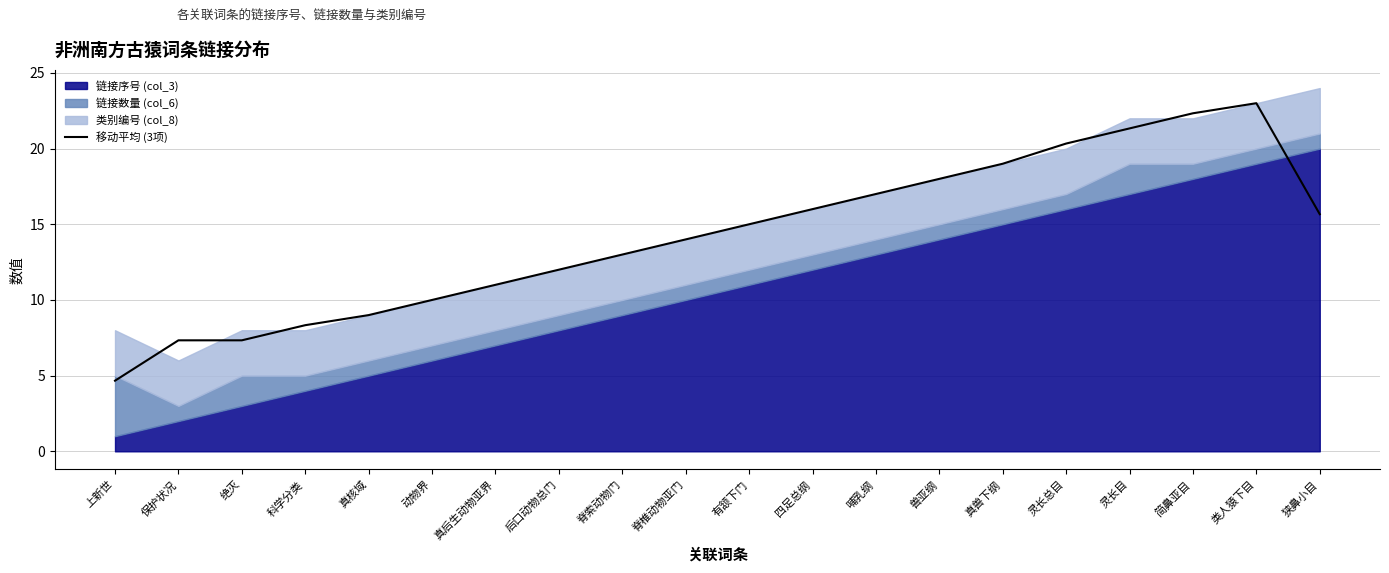

The value at 哺乳纲 is 28.3. True or false?

False